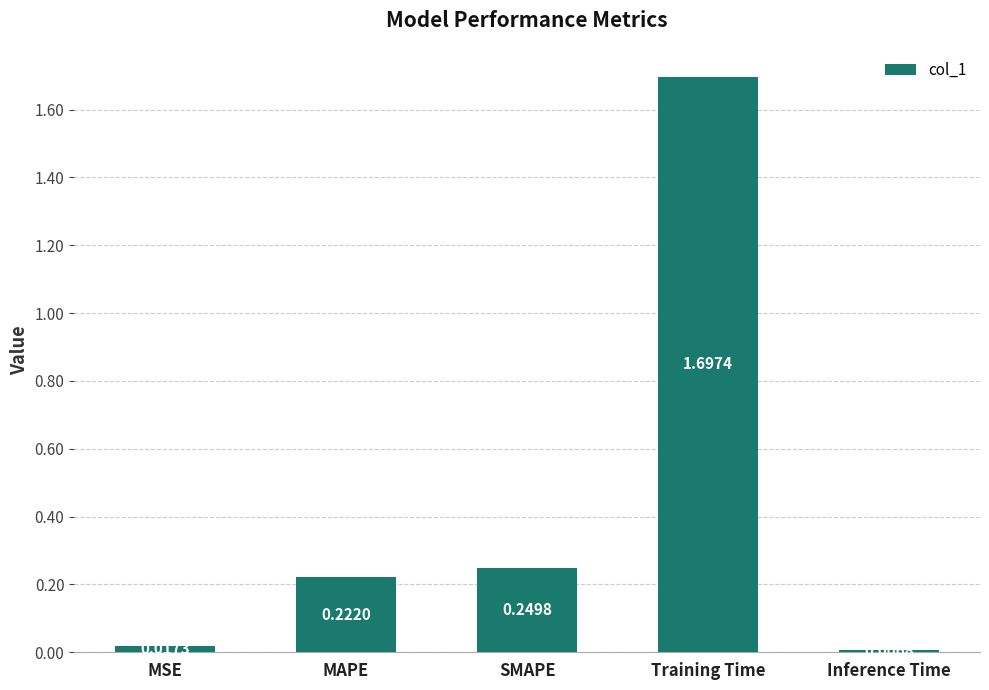

Which category has the highest value across all series?

Training Time